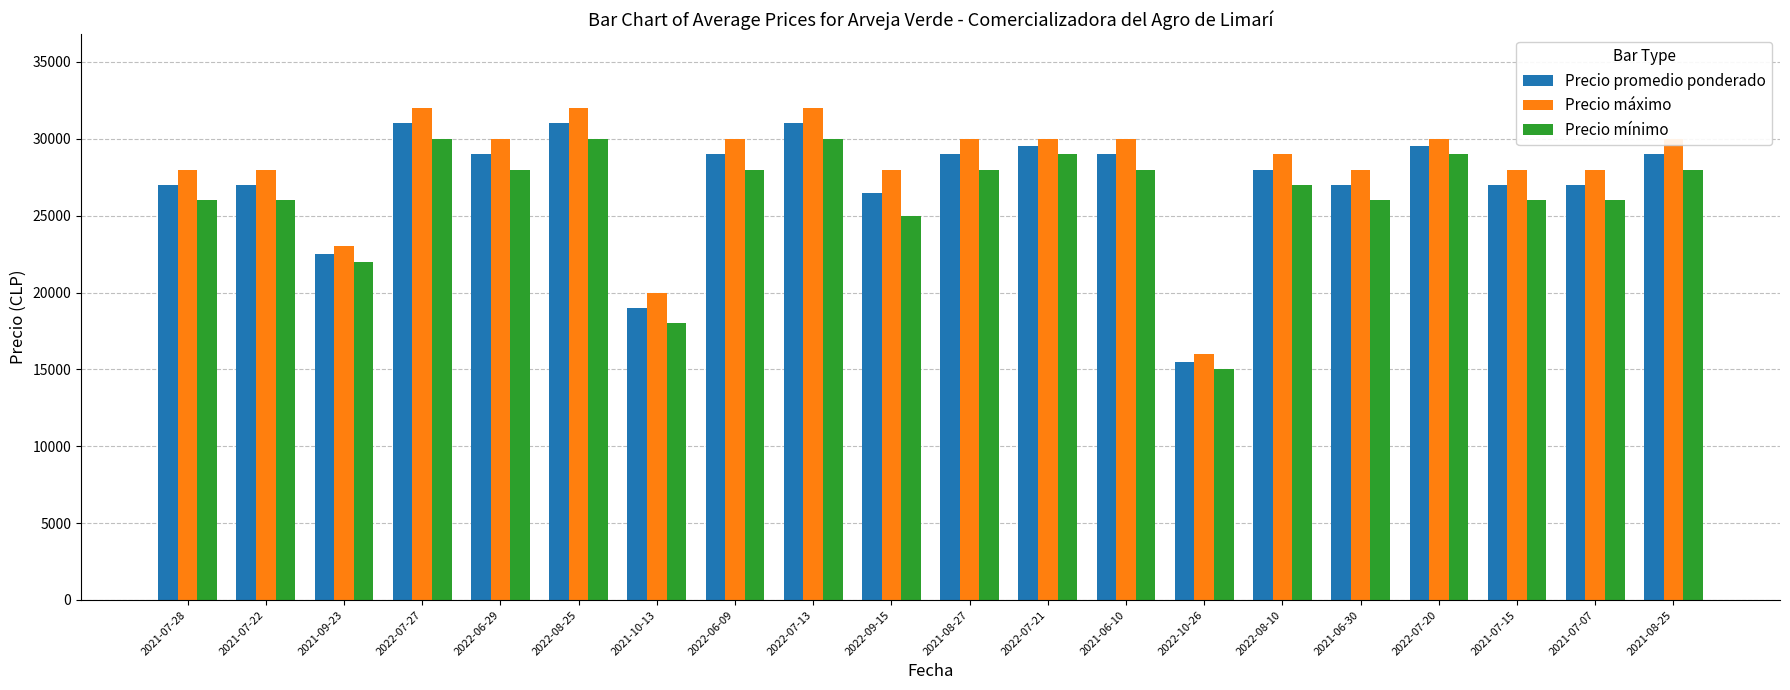

What is the label of the 2nd bar from the right?

2021-07-07